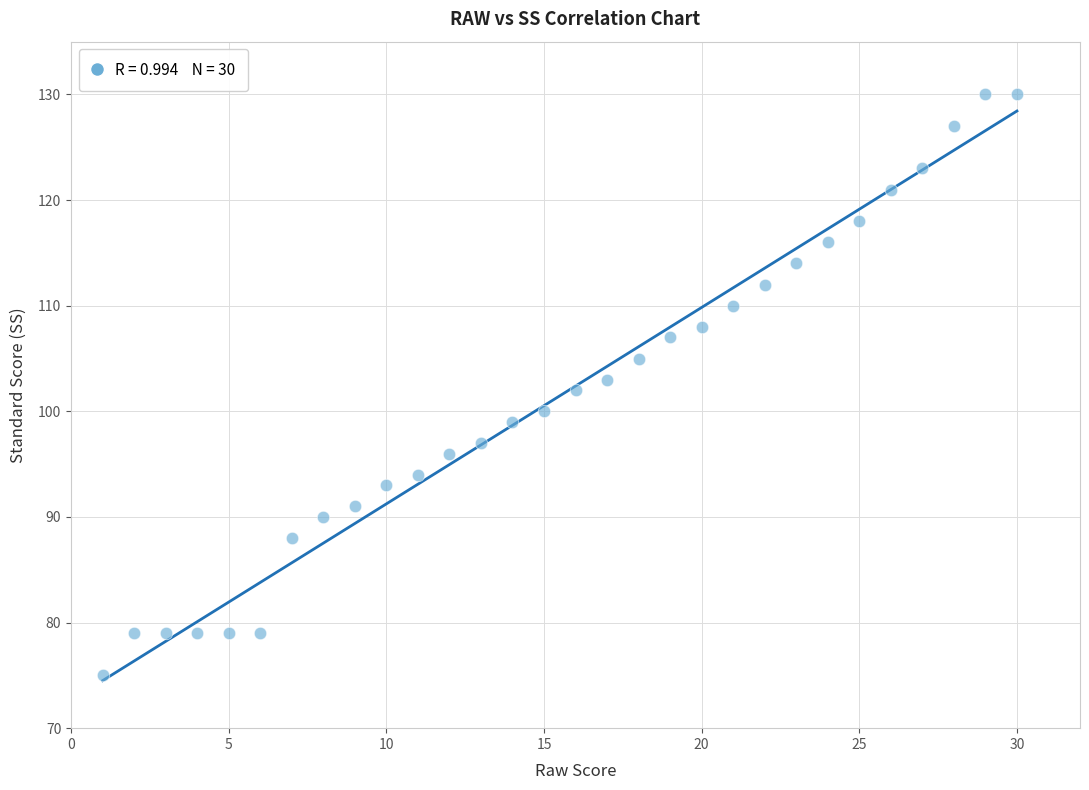

What is the range of Y values (max minus min)?

55